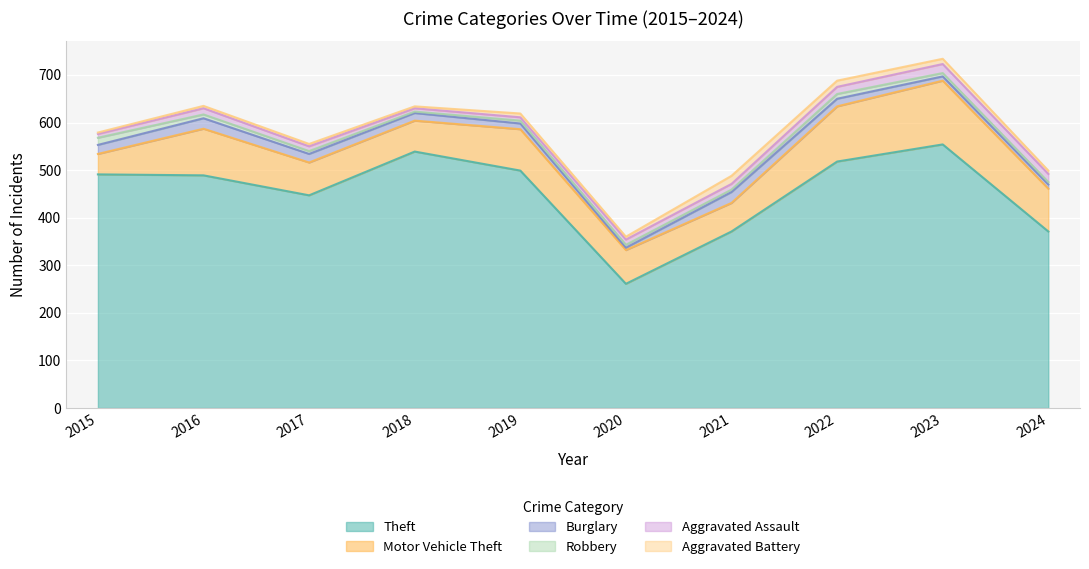

List the labels in order of Aggravated Assault value, smallest first.

2018, 2019, 2015, 2017, 2020, 2021, 2016, 2022, 2024, 2023